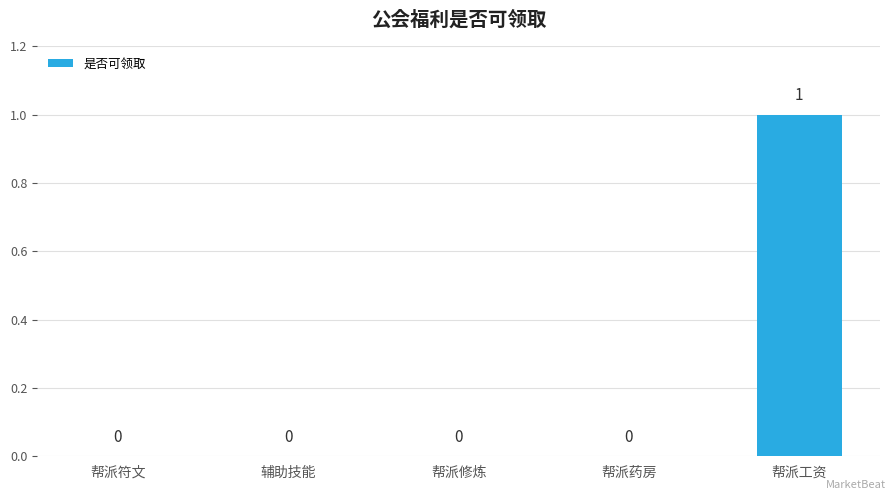

What is the maximum value shown in the chart?

1